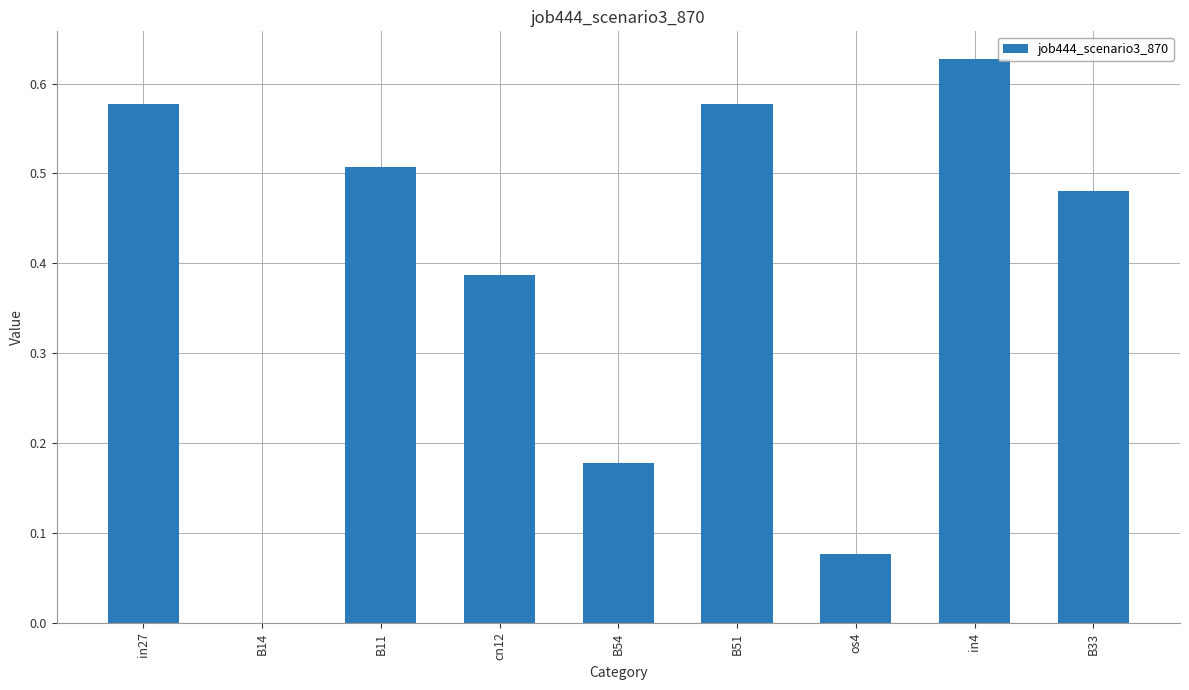

True or false: the data shows 0.0 at os4.

False